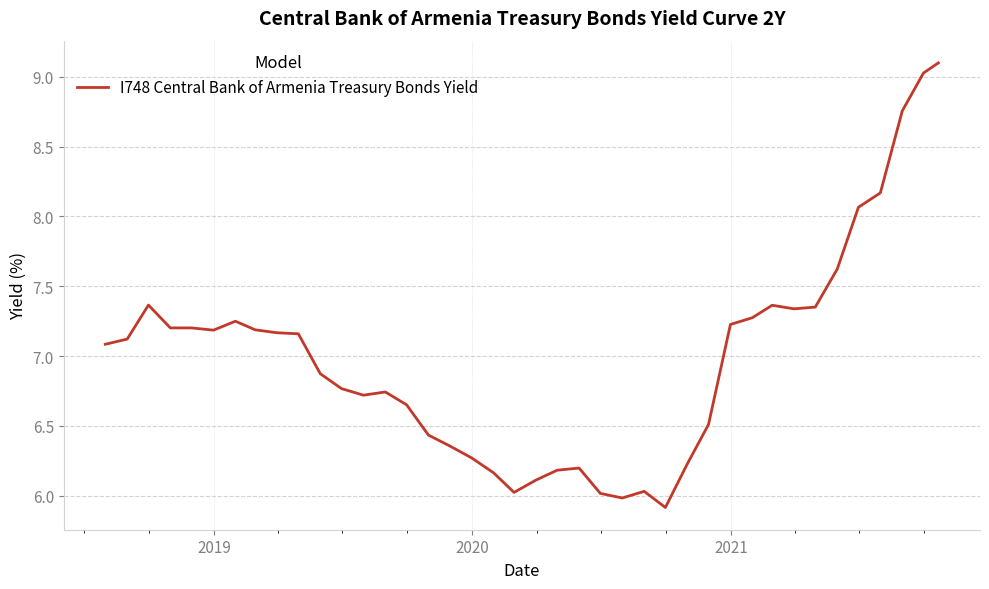

What is the greatest value displayed?

9.1